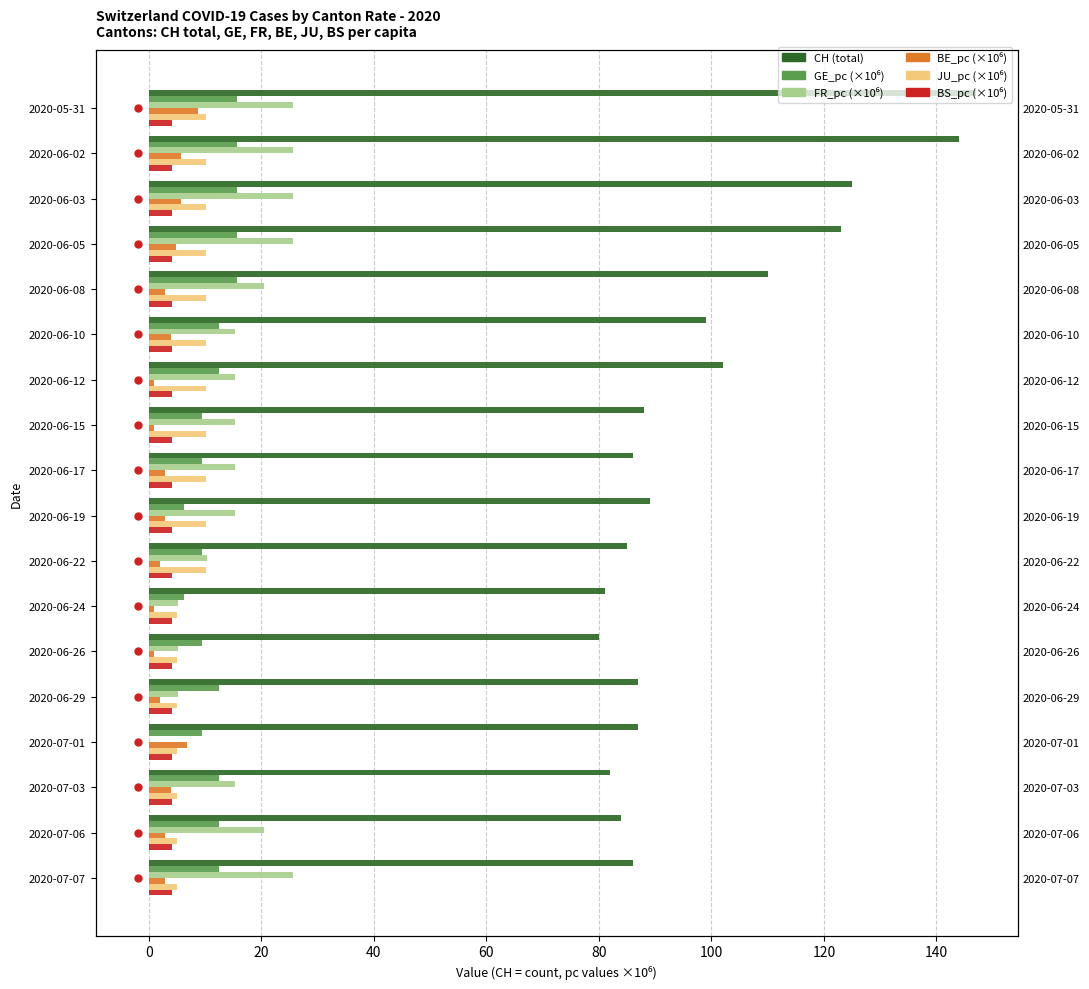

How many bars are there in total?

108